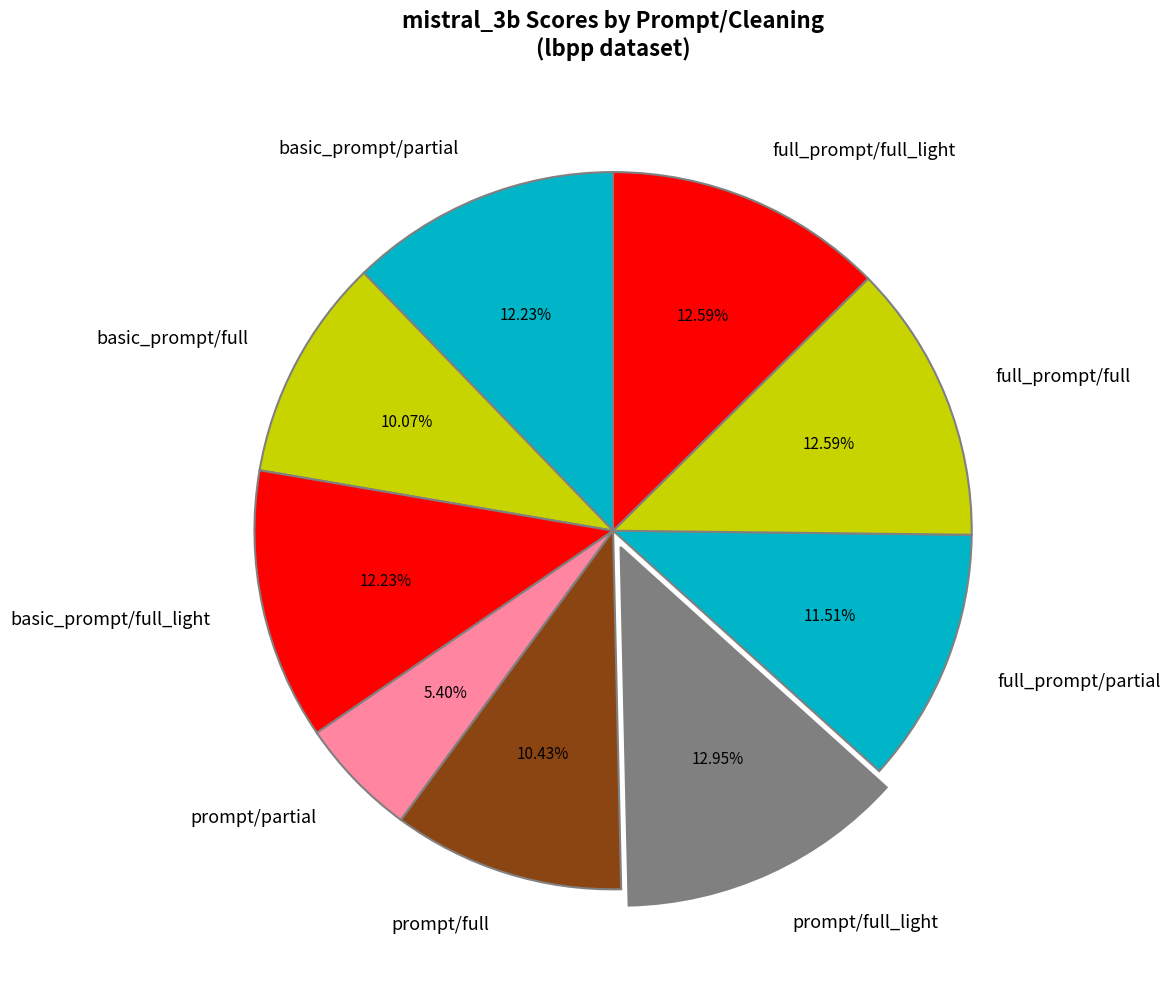

What is the smallest slice in the pie chart?

prompt/partial